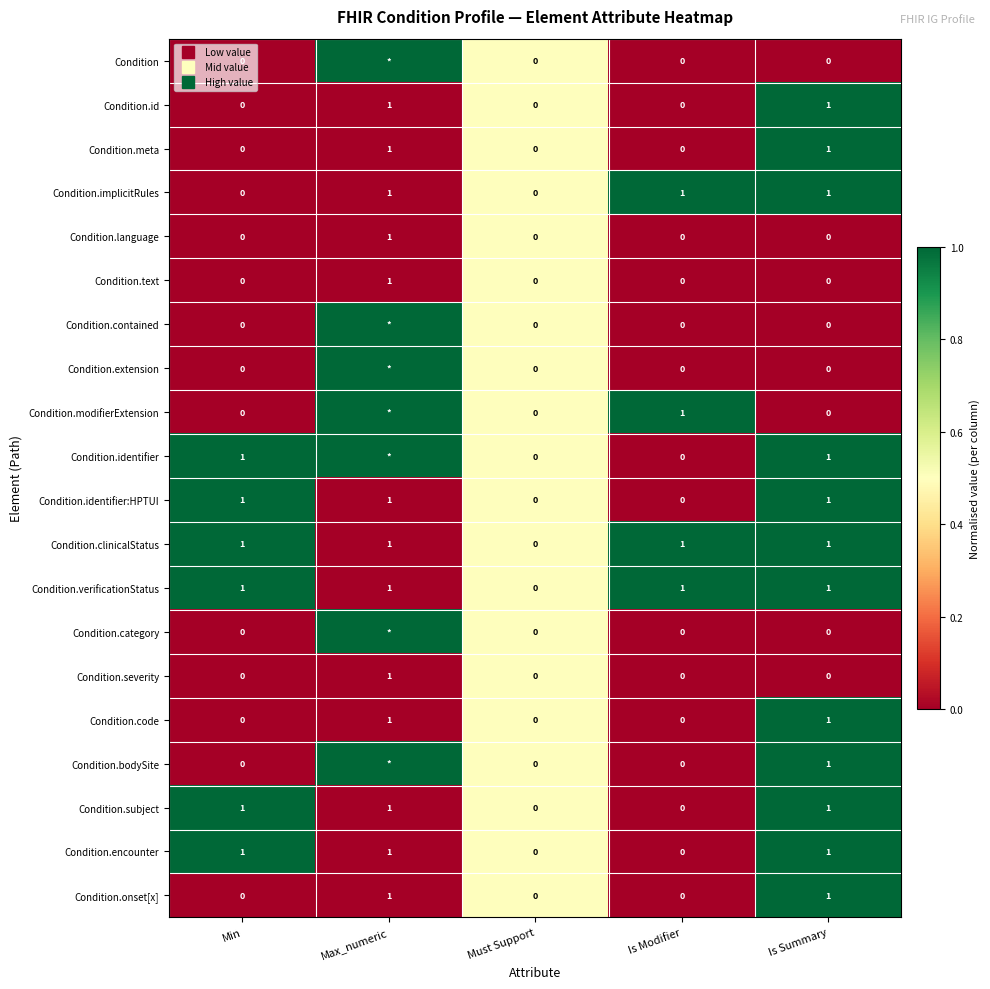

How many values in Condition.id are above zero?

2